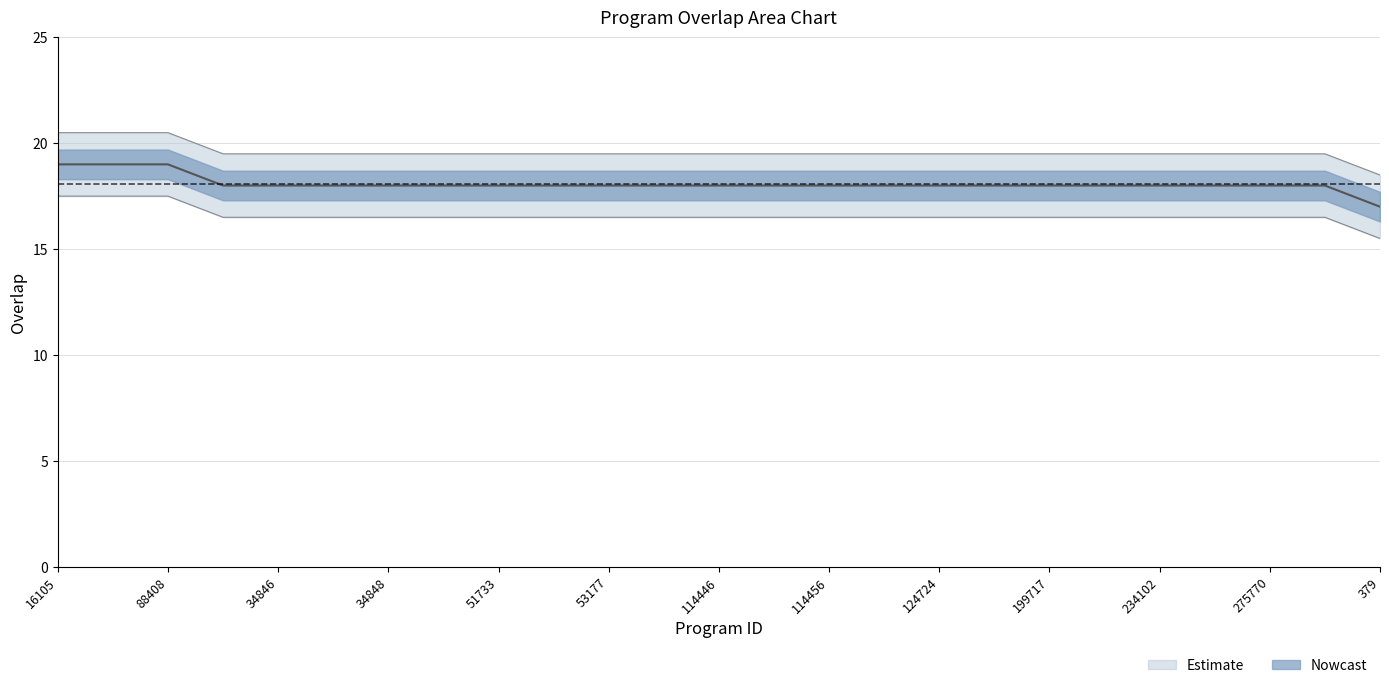

What is the ratio of the value at 124724 to the value at 62768?

0.9